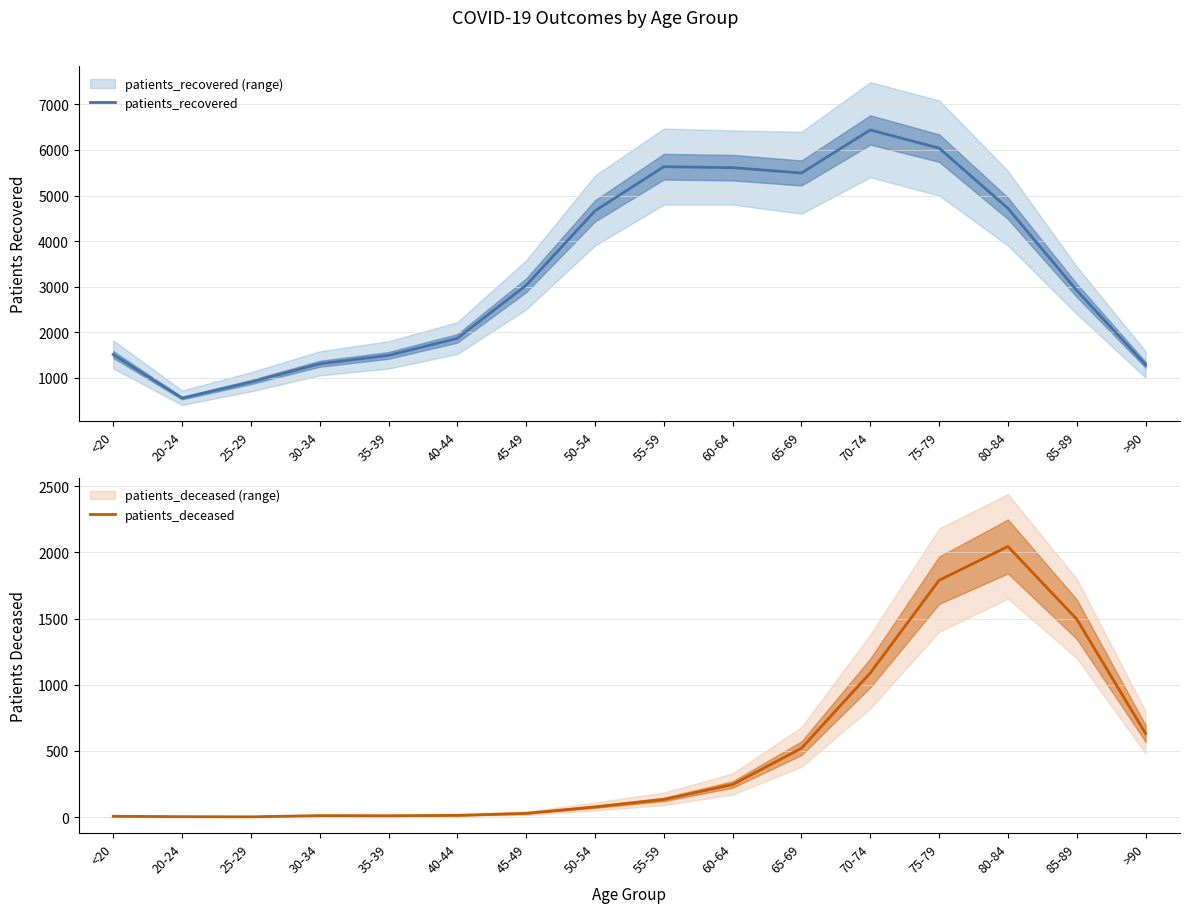

How many series are shown in this chart?

2